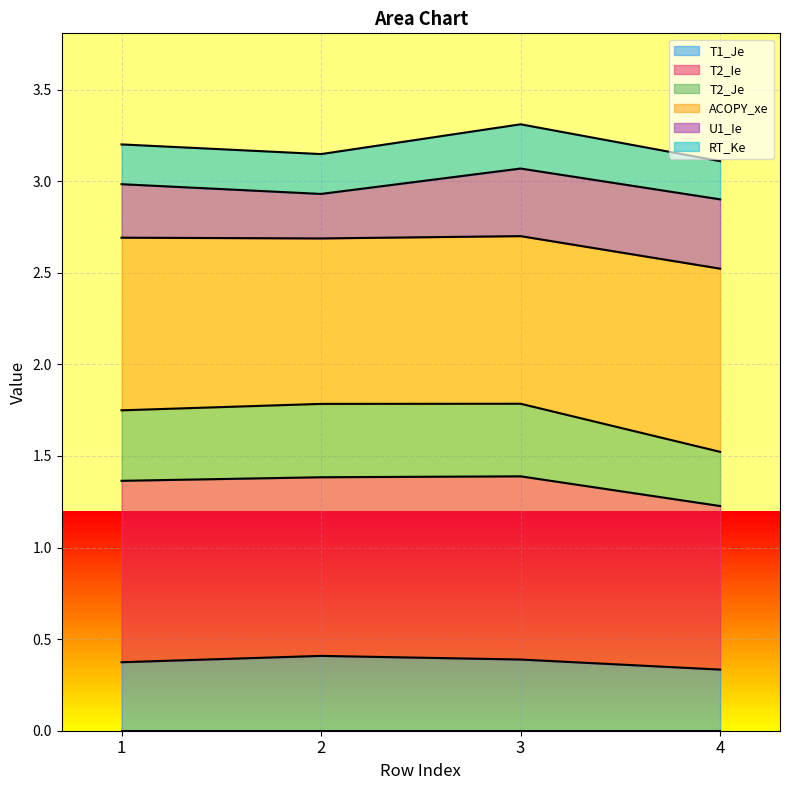

What is the total value across all series at 4?

3.1